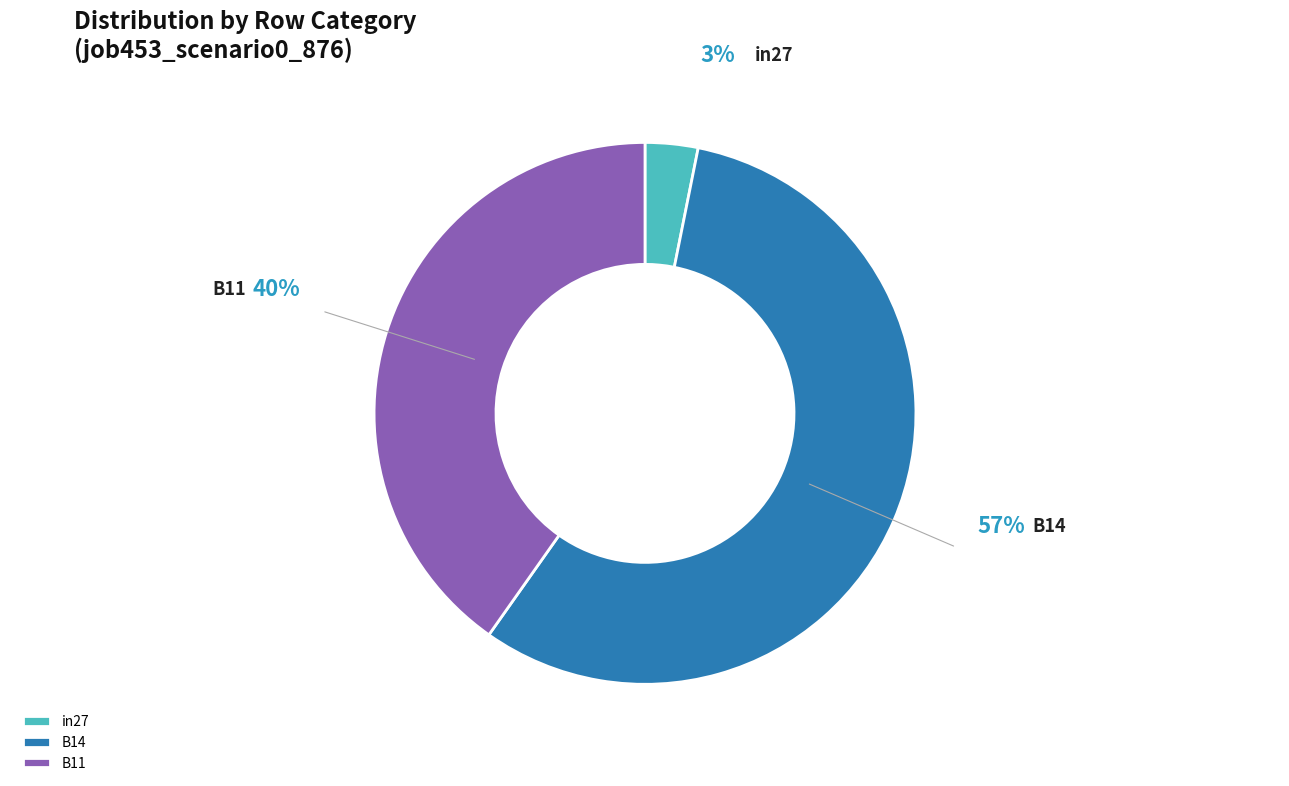

Combined, do B14 and in27 account for over 50%?

Yes